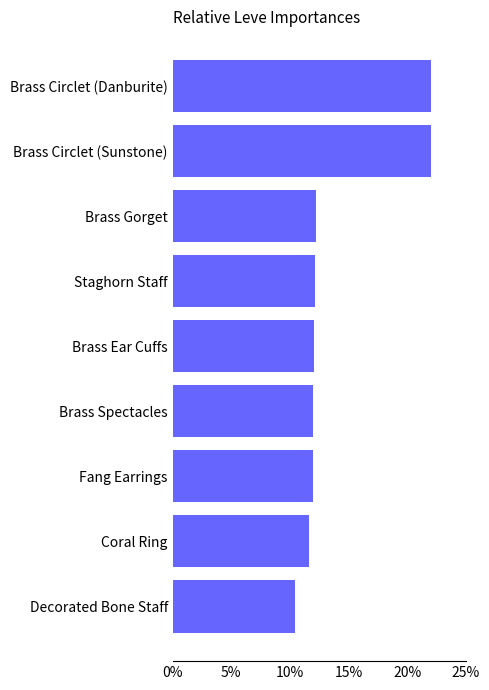

What is the average value?

14.0